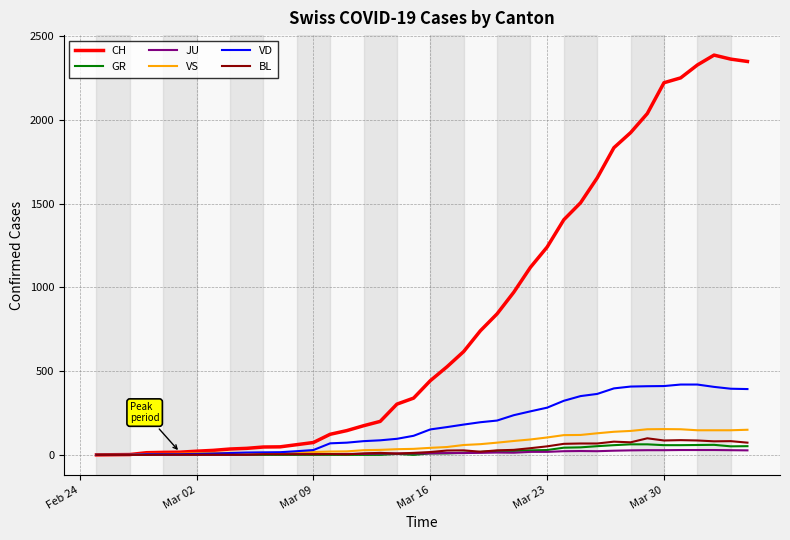

What is the greatest value displayed?

2387